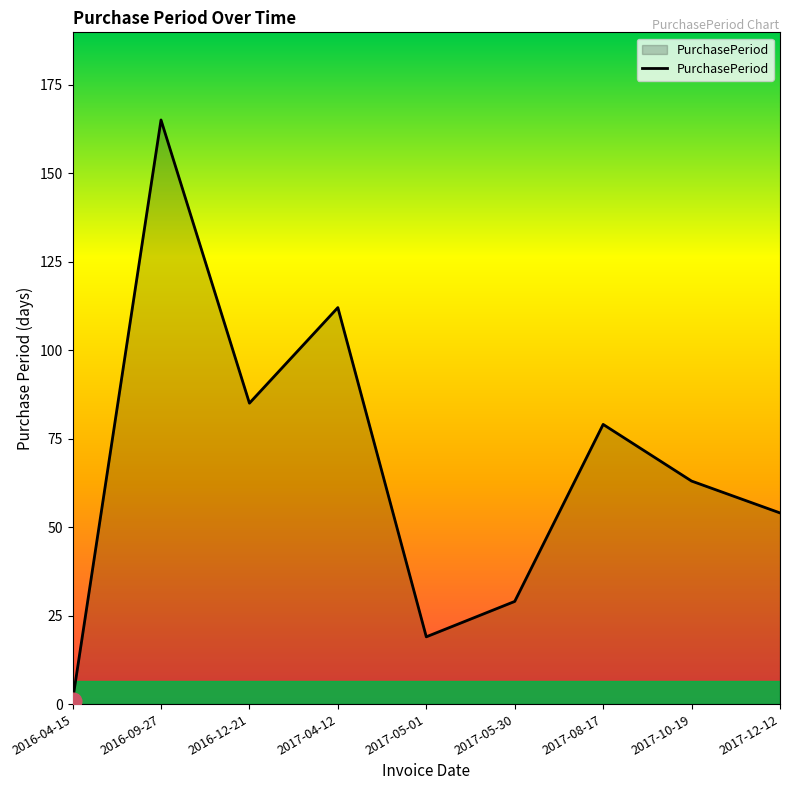

The chart shows a value of 15 at 2017-12-12. True or false?

False